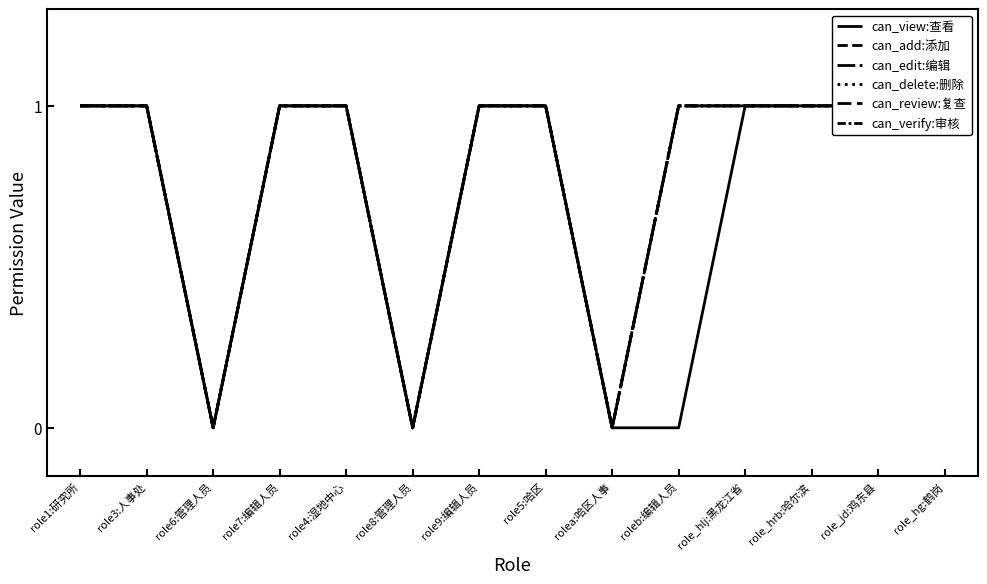

What is the sum of the can_review:复查 values at rolea:哈区人事 and role_hlj:黑龙江省?

1